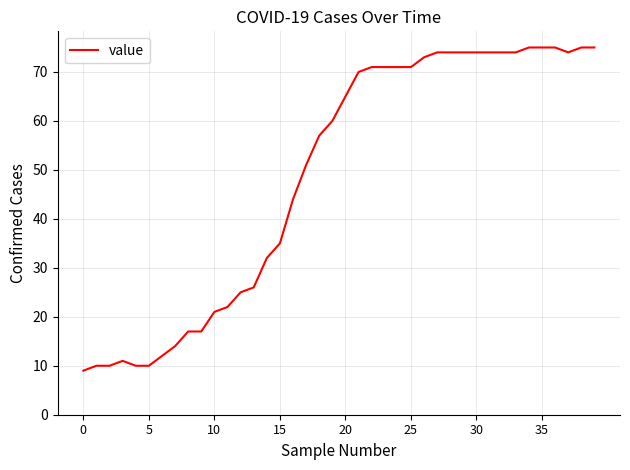

What is the minimum value shown in the chart?

9